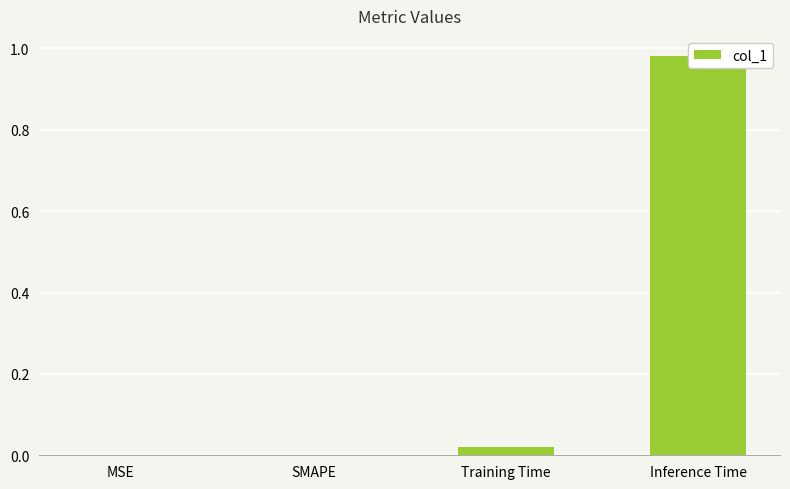

How many values exceed 0?

2